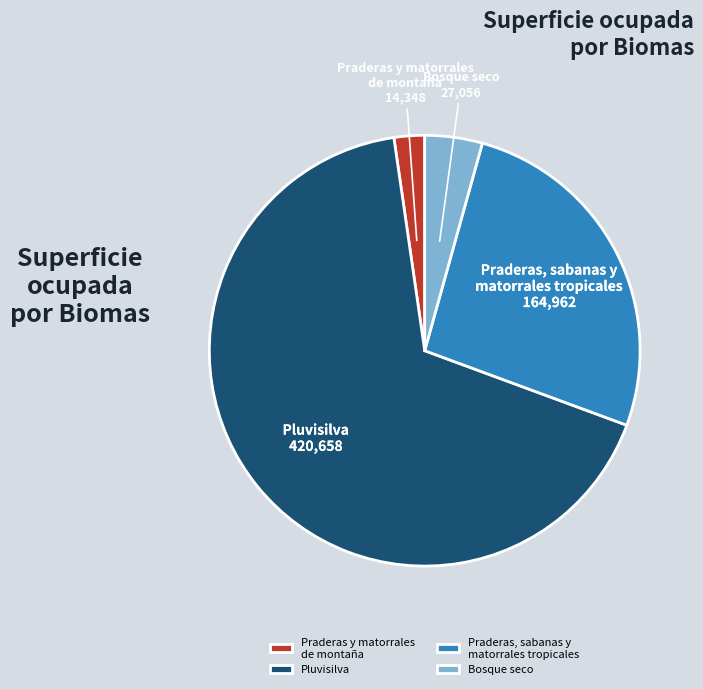

Which category accounts for the majority?

Pluvisilva